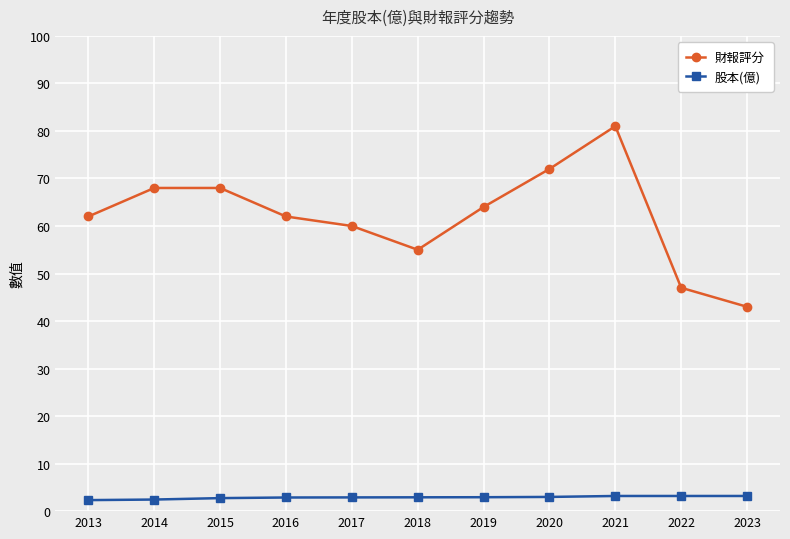

What is the difference between the maximum and minimum values in the 股本(億) series?

0.9